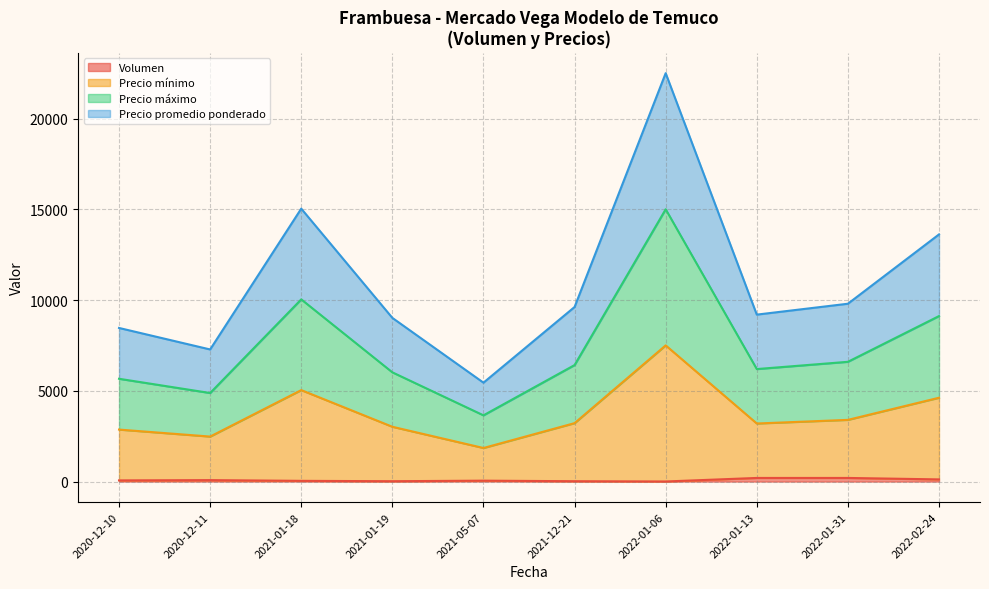

How many interior local peaks does the Precio máximo series have?

2